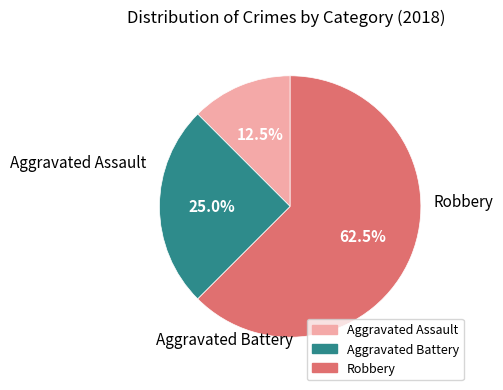

Which slice is the smallest?

Aggravated Assault